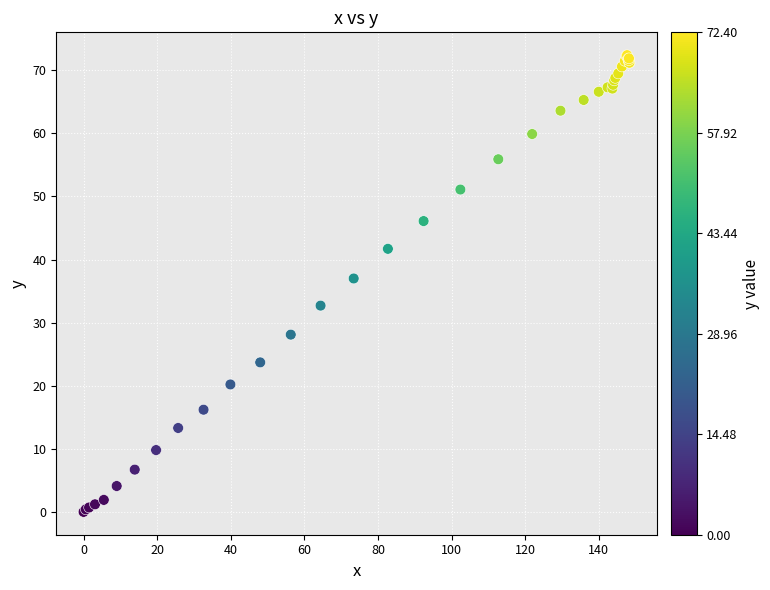

What Y value in the scatter plot is closest to 36?

37.0